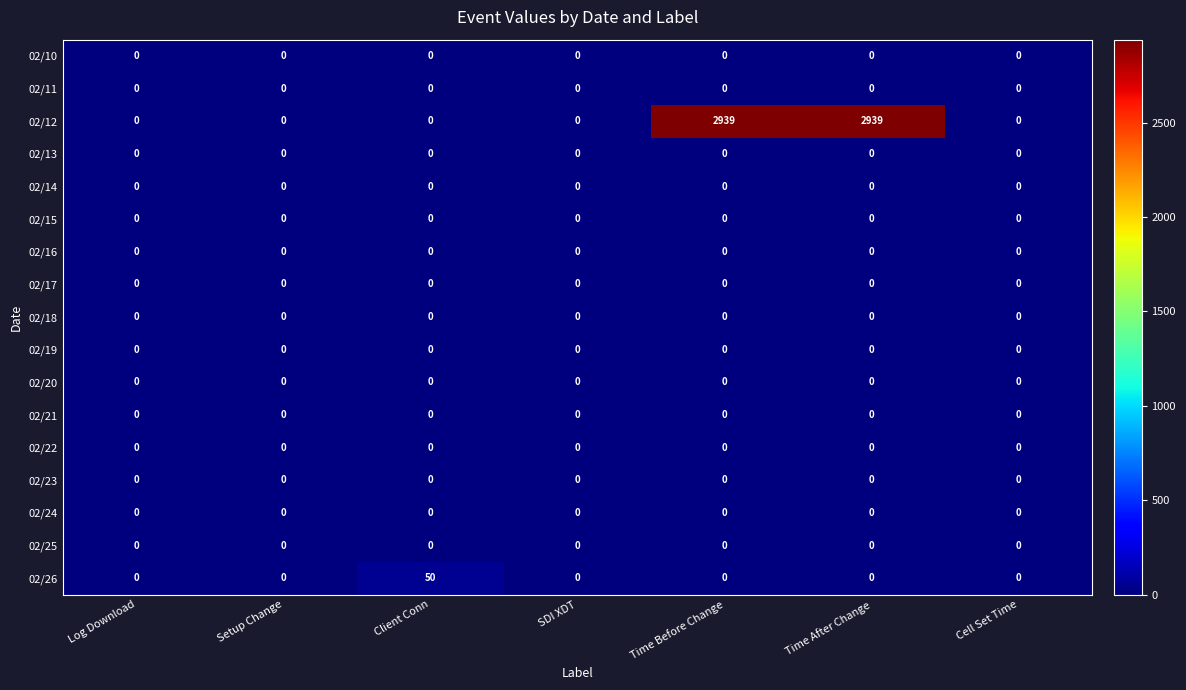

Between Time Before Change and Cell Set Time, which series saw the biggest shift?

02/12